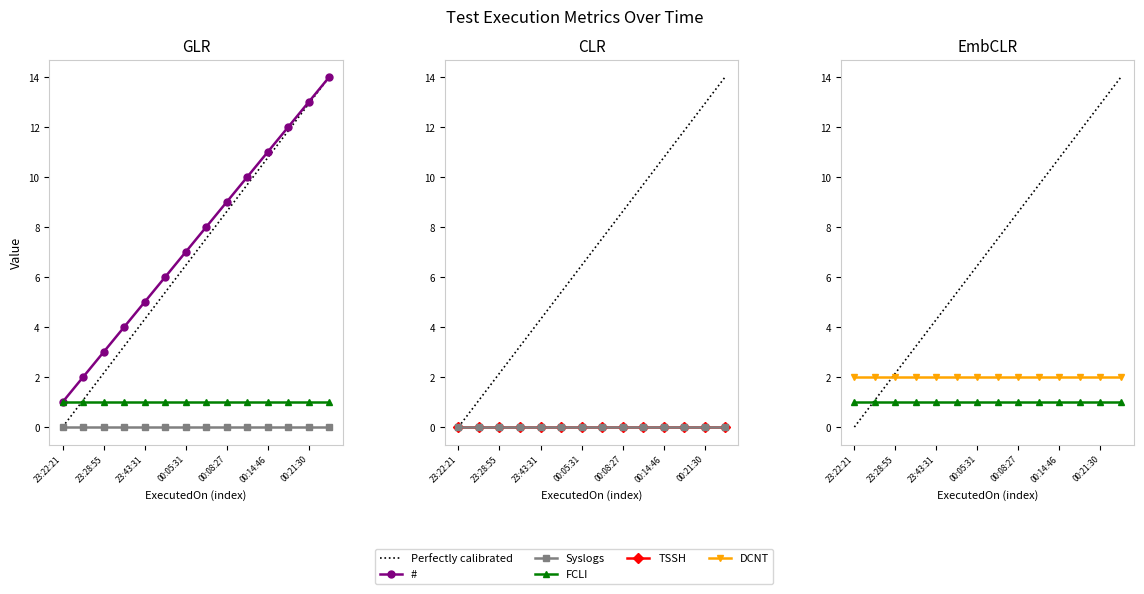

Count the number of categories in the chart.

14